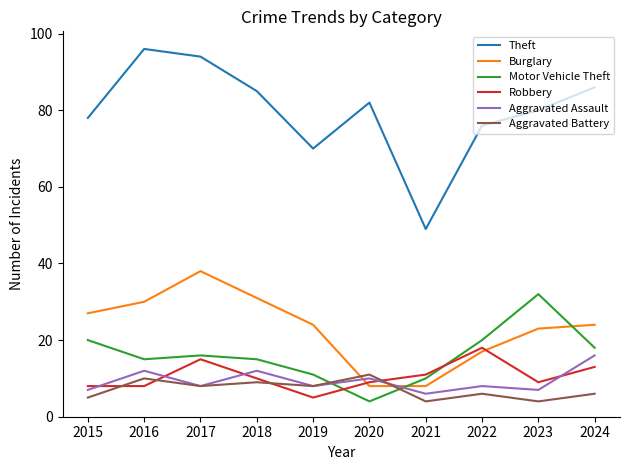

In Aggravated Battery, how many points are higher than both neighbors (excluding endpoints)?

4